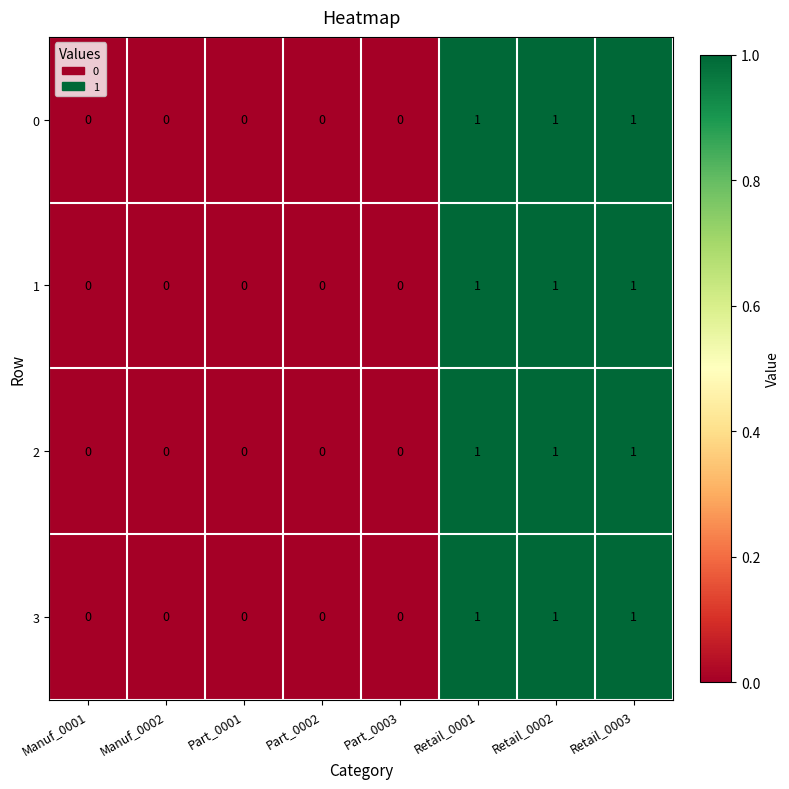

How many 0 values are between 0 and 1?

8